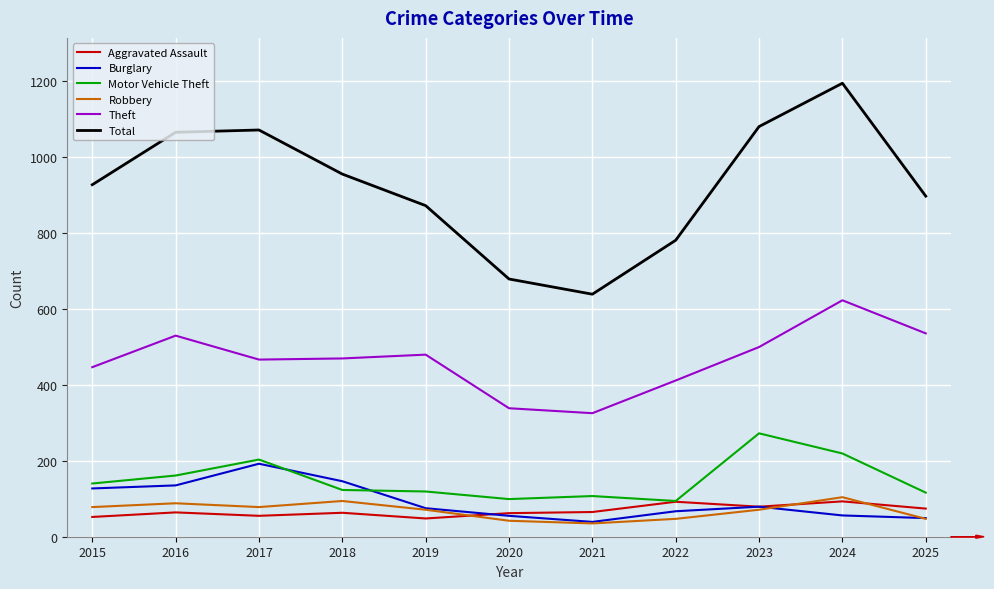

Is it true that Motor Vehicle Theft equals 203 at 2017?

True